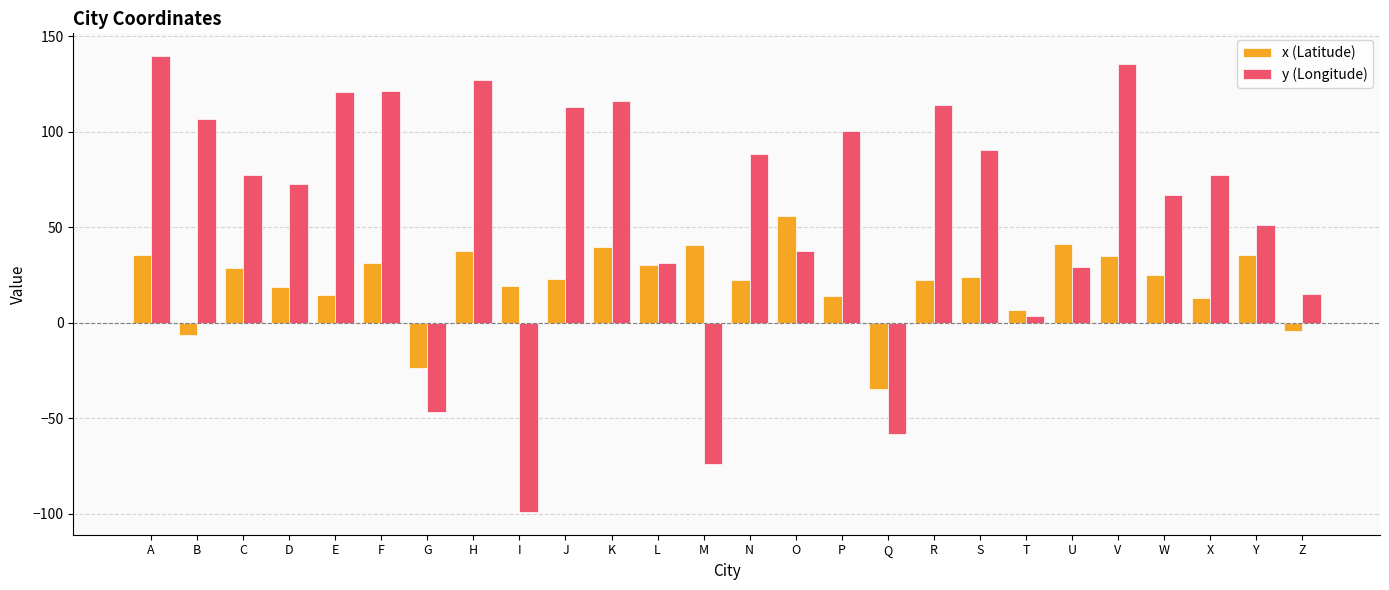

At which category is the sum across all series the highest?

A